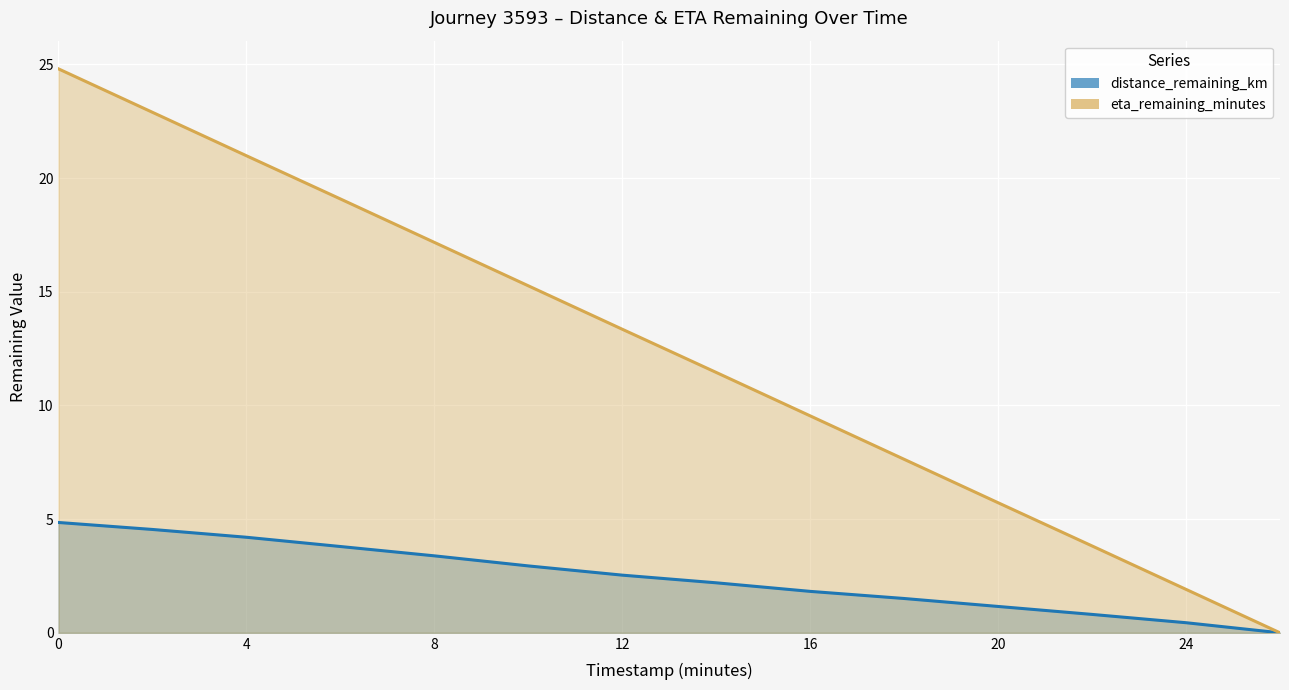

What is the approximate value of eta_remaining_minutes at 12.0?

13.3